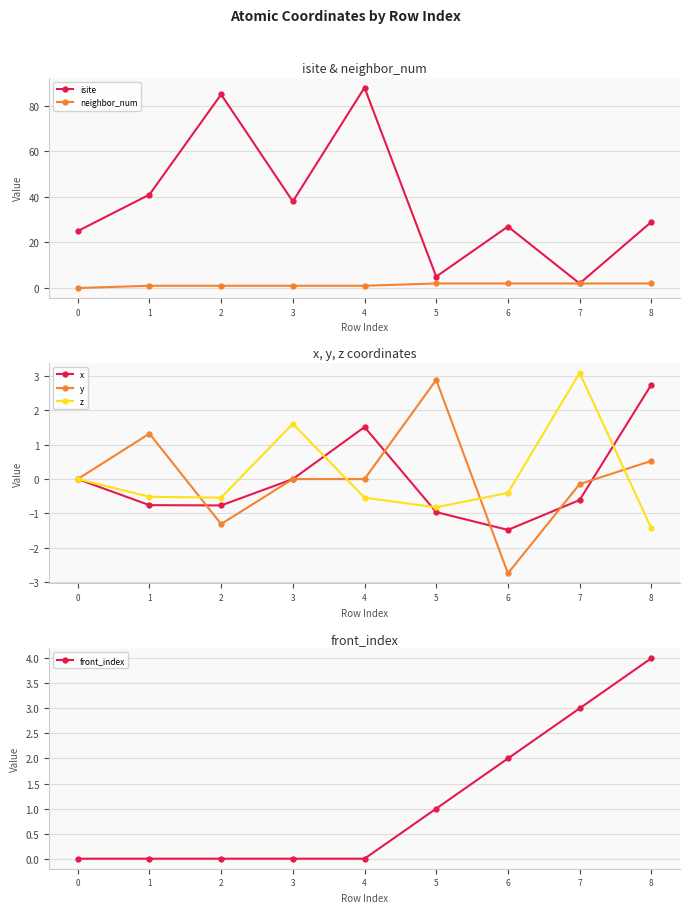

Reading left to right, extract all data points from this chart.

isite: 0=25.0	1=41.0	2=85.0	3=38.0	4=88.0	5=5.0	6=27.0	7=2.0	8=29.0
neighbor_num: 0=0.0	1=1.0	2=1.0	3=1.0	4=1.0	5=2.0	6=2.0	7=2.0	8=2.0
x: 0=0.0	1=-0.8	2=-0.8	3=-0.0	4=1.5	5=-1.0	6=-1.5	7=-0.6	8=2.7
y: 0=0.0	1=1.3	2=-1.3	3=-0.0	4=-0.0	5=2.9	6=-2.7	7=-0.1	8=0.5
z: 0=0.0	1=-0.5	2=-0.5	3=1.6	4=-0.5	5=-0.8	6=-0.4	7=3.1	8=-1.4
front_index: 0=0.0	1=0.0	2=0.0	3=0.0	4=0.0	5=1.0	6=2.0	7=3.0	8=4.0